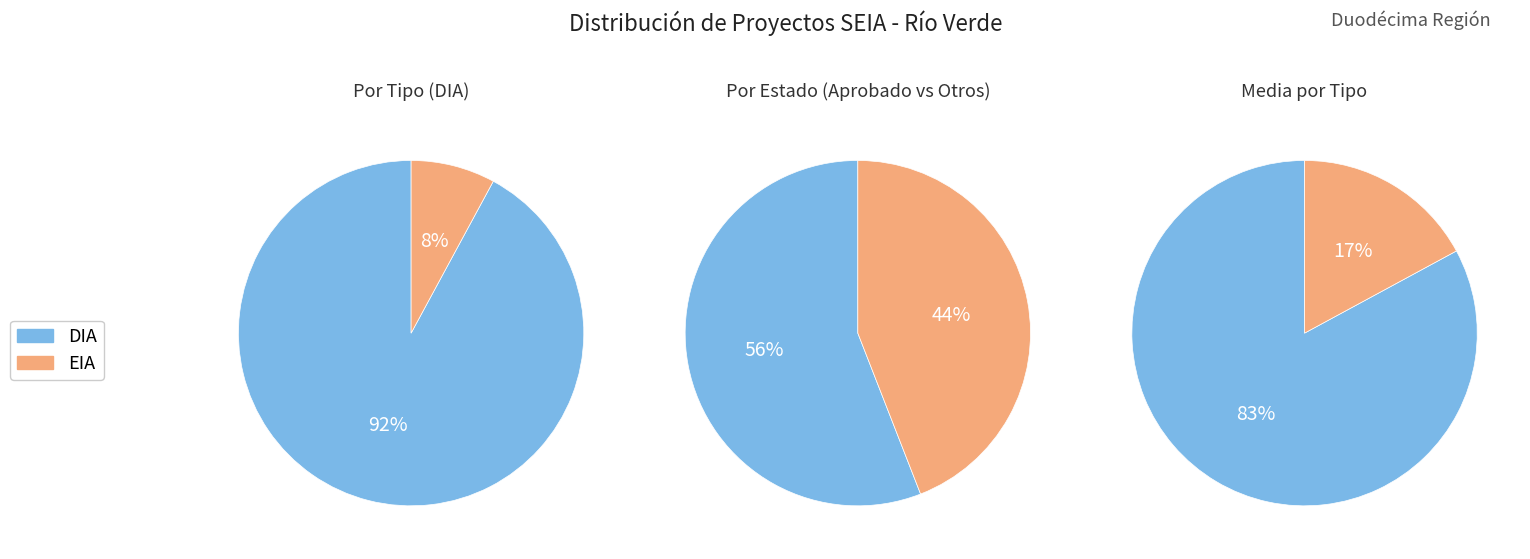

What percentage is NOT represented by DIA?

7.9%